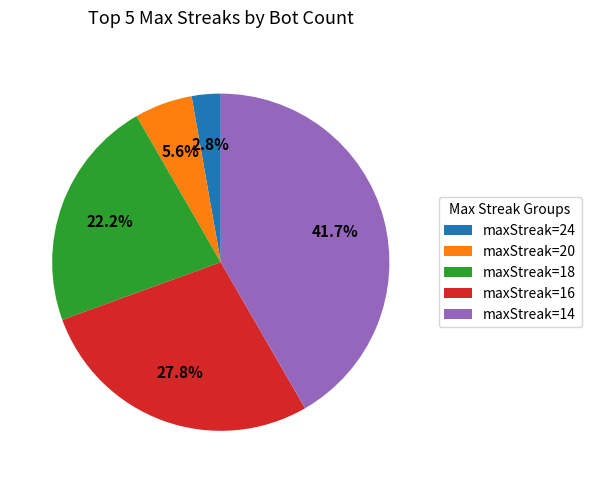

To the nearest percent, what is the average slice percentage?

20%